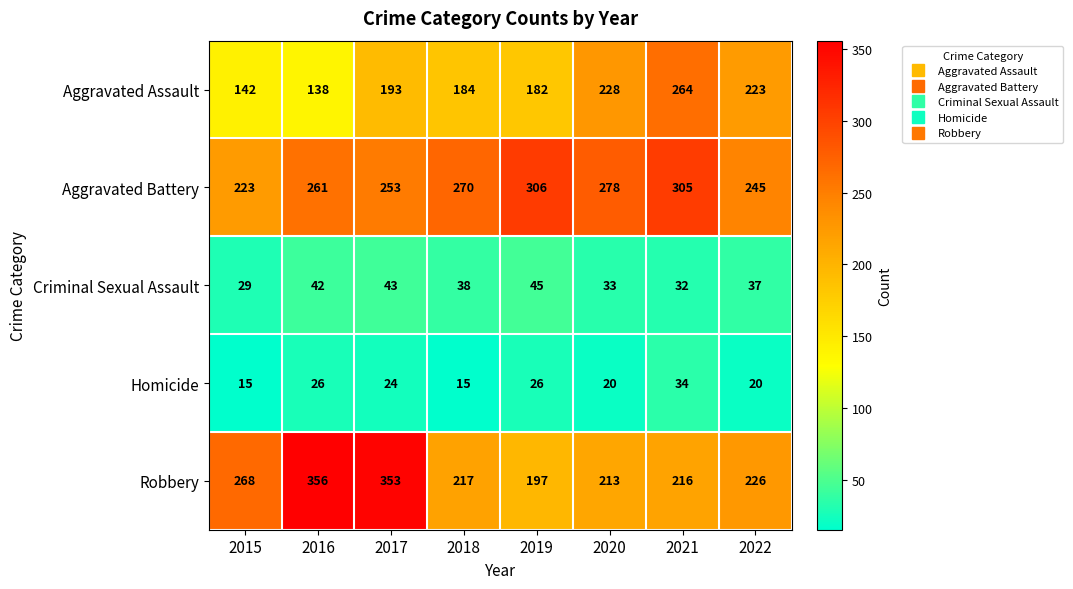

How many data points in Aggravated Assault are less than 193?

4